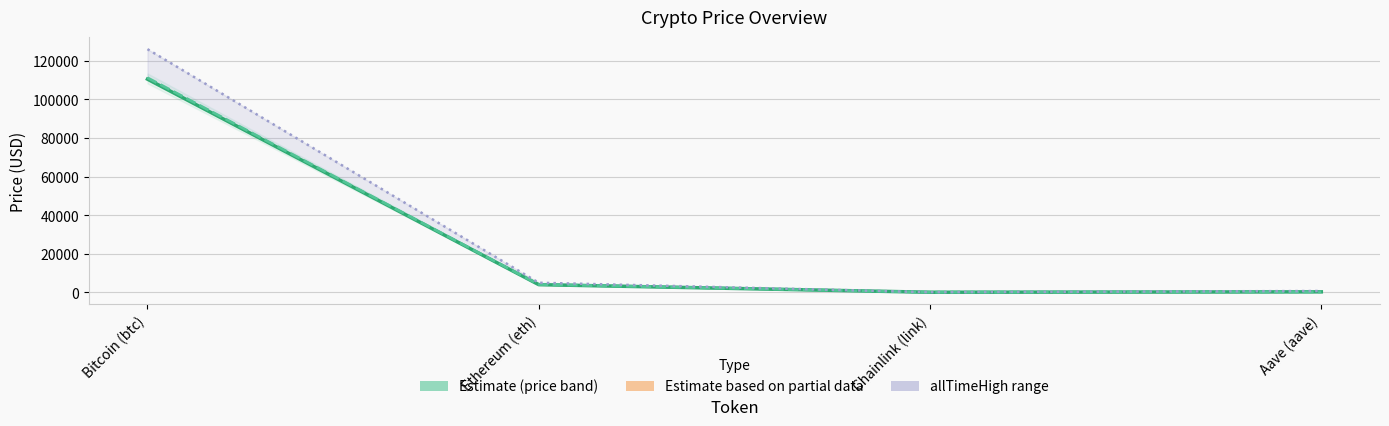

Does the chart have visible grid lines?

Yes